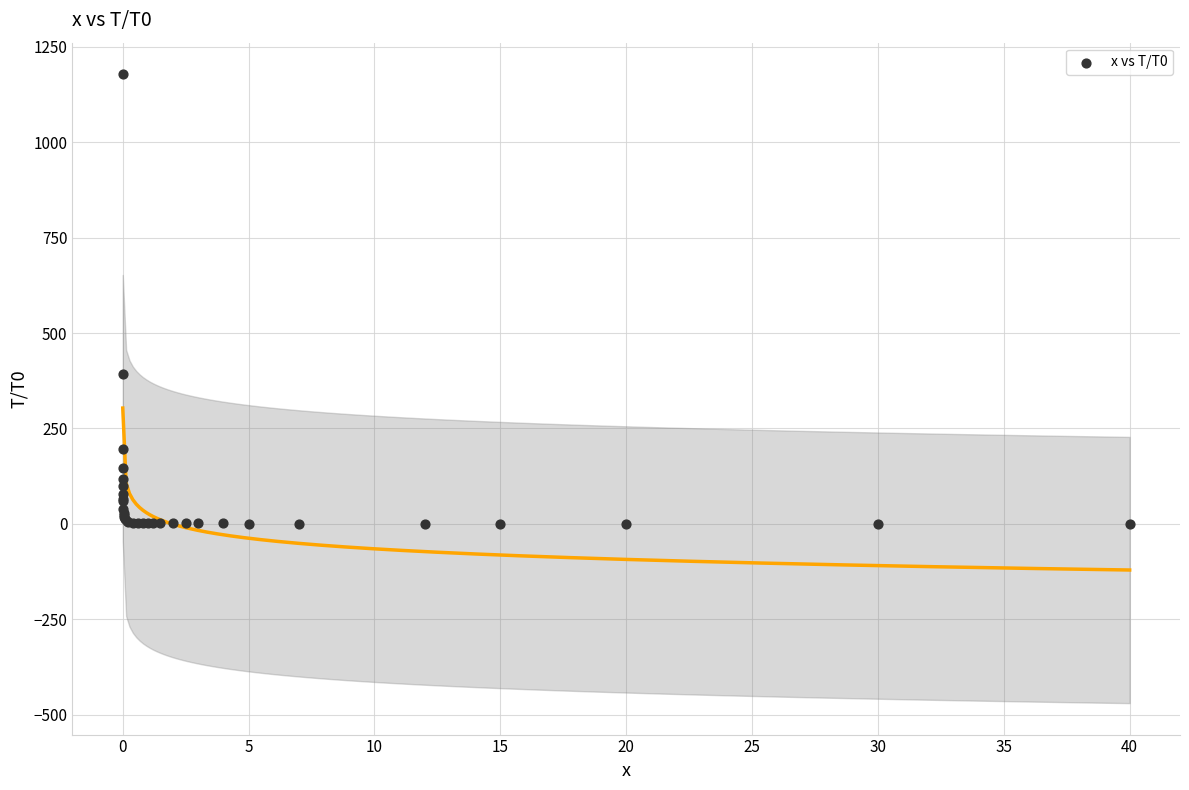

What Y value in the scatter plot is closest to 589?

392.5